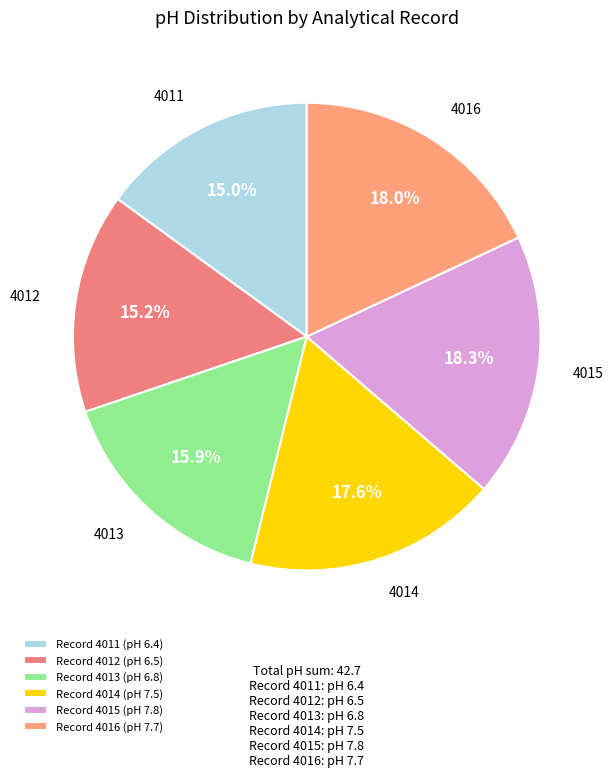

How many slices are in this pie chart?

6